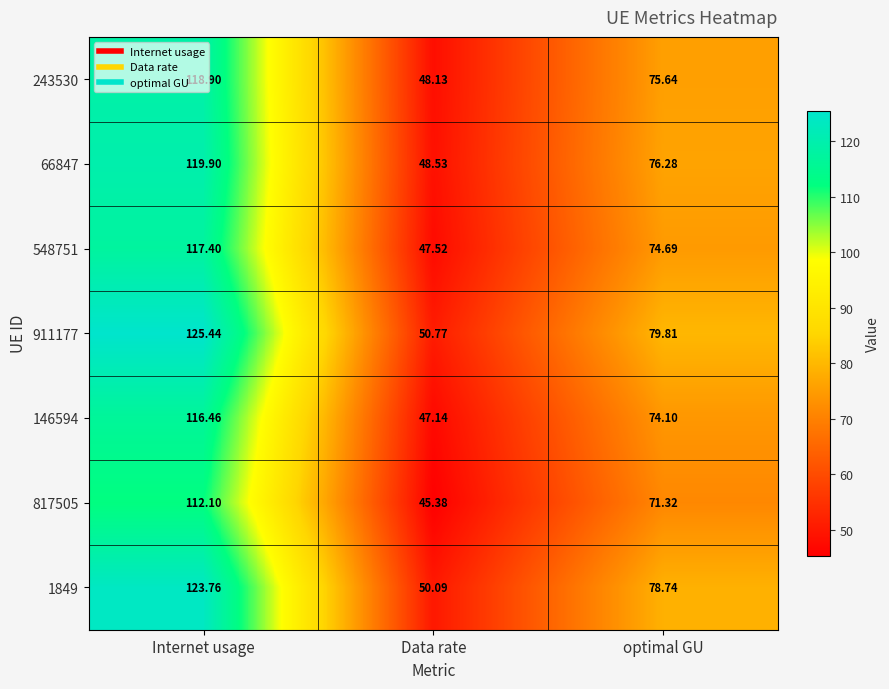

At Internet usage, list the series in order from smallest to largest.

817505, 146594, 548751, 243530, 66847, 1849, 911177